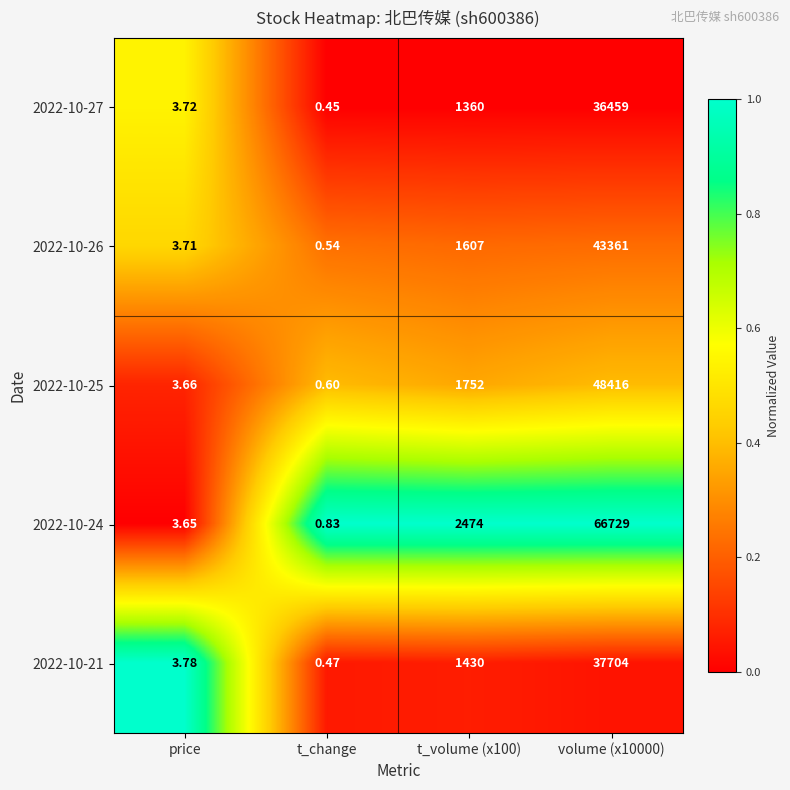

Is the value of 2022-10-21 at t_volume (x100) greater than the value of 2022-10-26 at volume (x10000)?

No